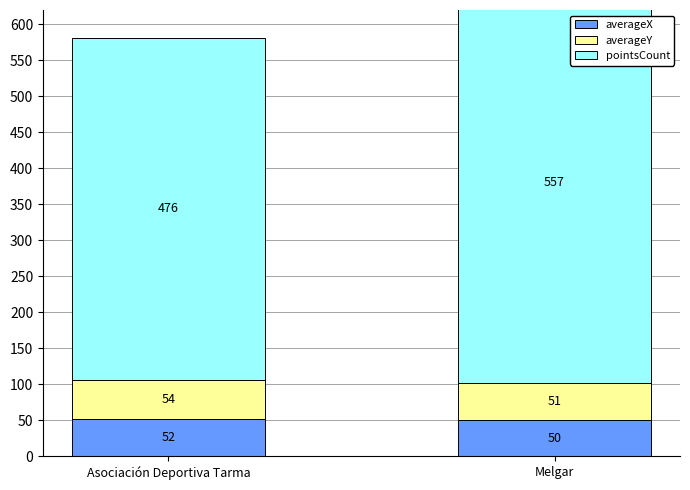

Is it true that pointsCount equals 476.0 at Asociación Deportiva Tarma?

True